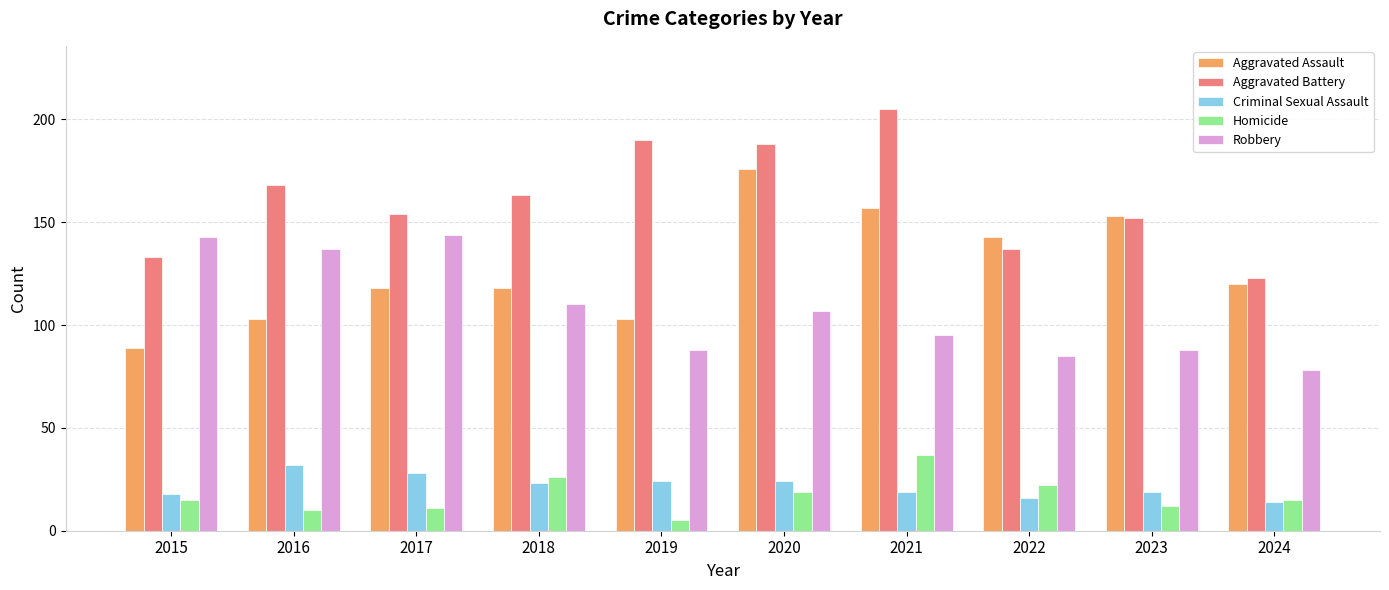

Reading left to right, transcribe all the data shown in this chart.

Aggravated Assault: 89	103	118	118	103	176	157	143	153	120
Aggravated Battery: 133	168	154	163	190	188	205	137	152	123
Criminal Sexual Assault: 18	32	28	23	24	24	19	16	19	14
Homicide: 15	10	11	26	5	19	37	22	12	15
Robbery: 143	137	144	110	88	107	95	85	88	78